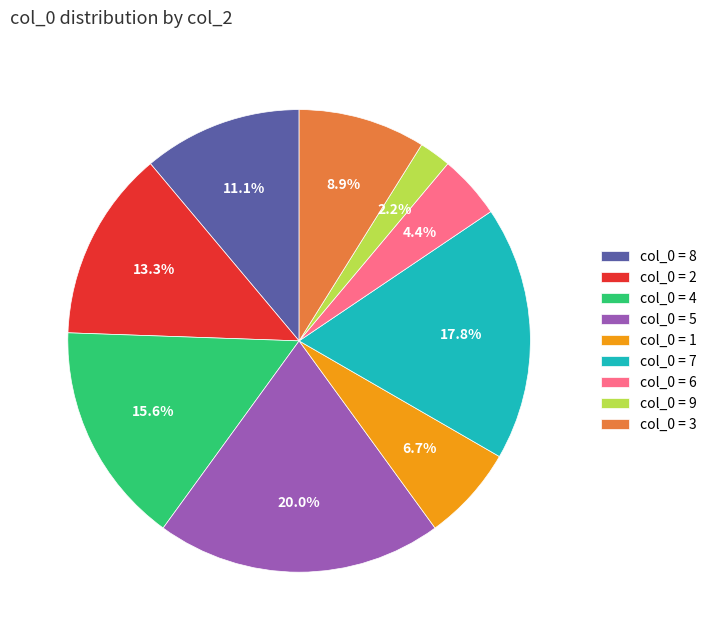

Rank the categories by value from lowest to highest.

col_0 = 9, col_0 = 6, col_0 = 1, col_0 = 3, col_0 = 8, col_0 = 2, col_0 = 4, col_0 = 7, col_0 = 5